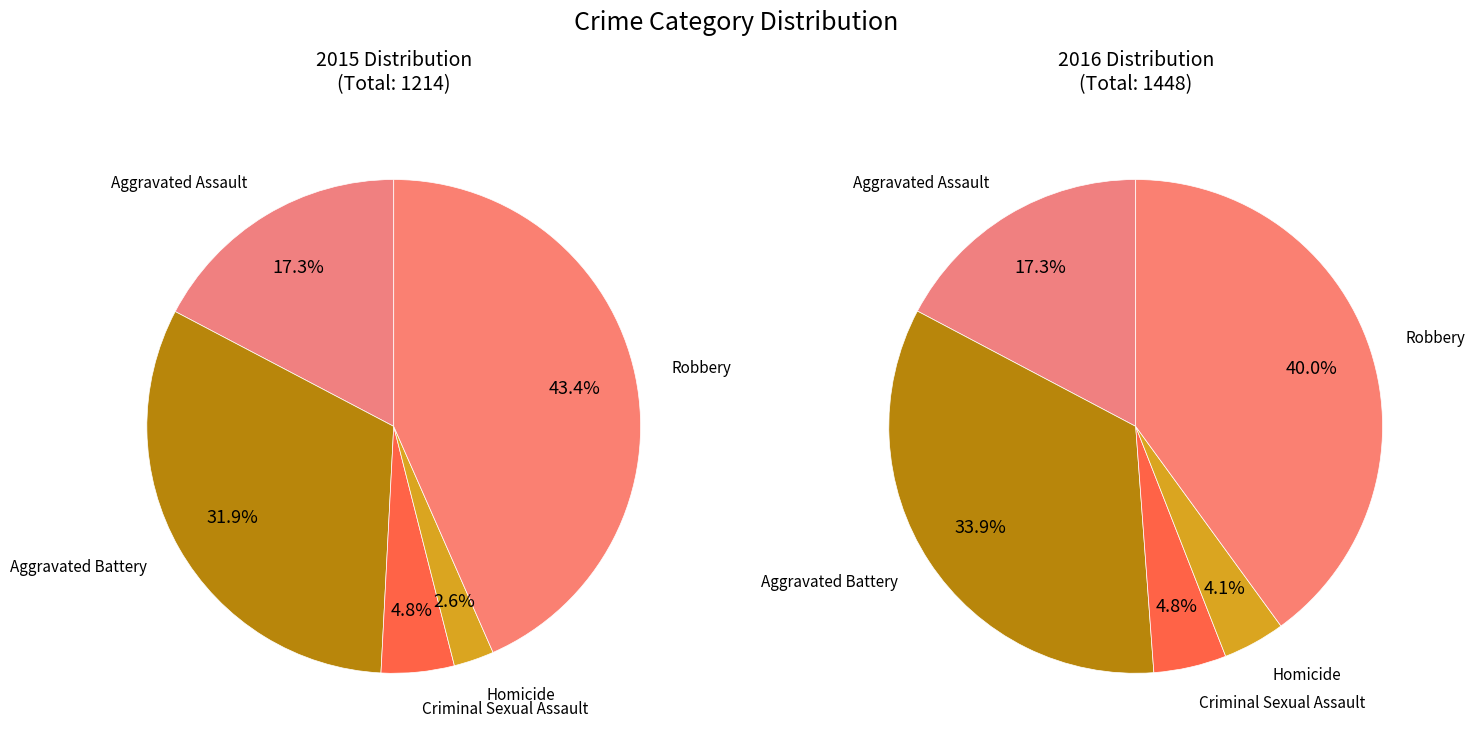

To the nearest percent, what portion does Criminal Sexual Assault represent?

5%